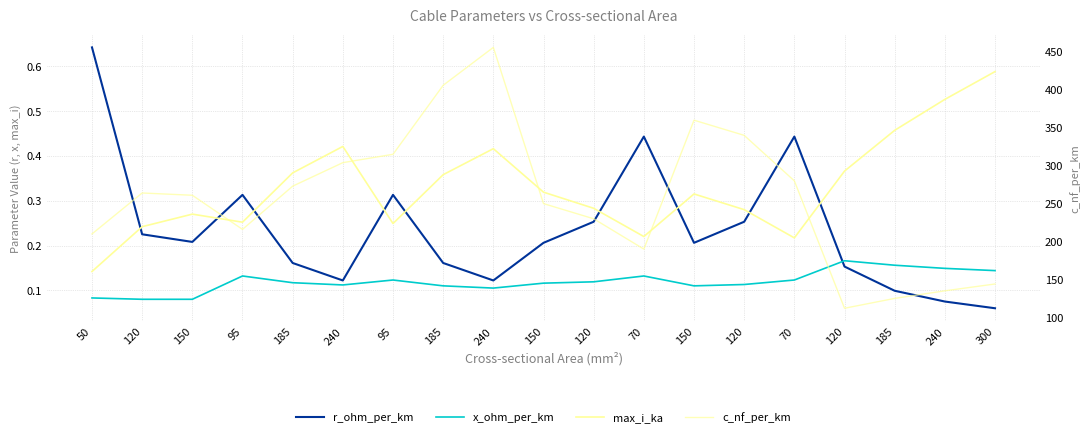

What is the label of the 11th point from the right?

240